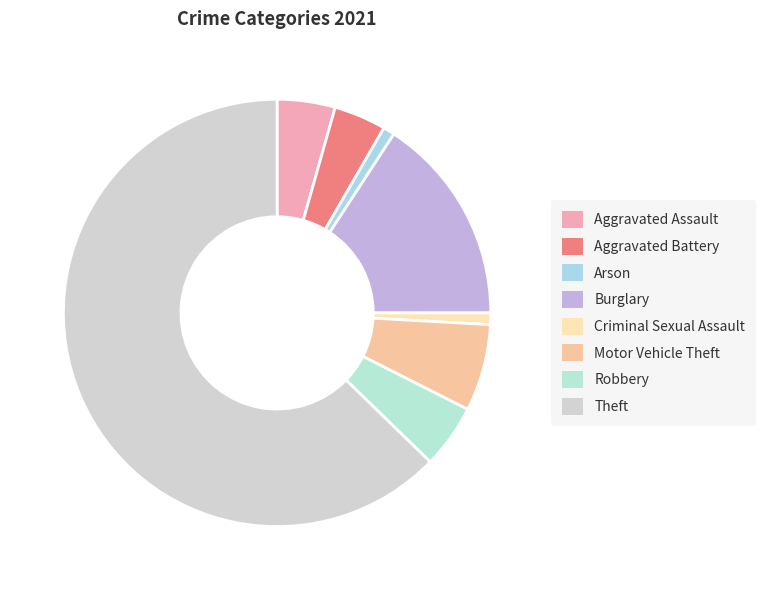

Rank the categories by value from lowest to highest.

Arson, Criminal Sexual Assault, Aggravated Battery, Aggravated Assault, Robbery, Motor Vehicle Theft, Burglary, Theft